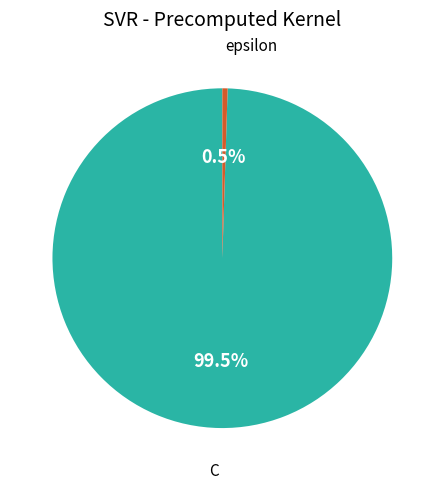

Which slice represents more than half of the pie?

C